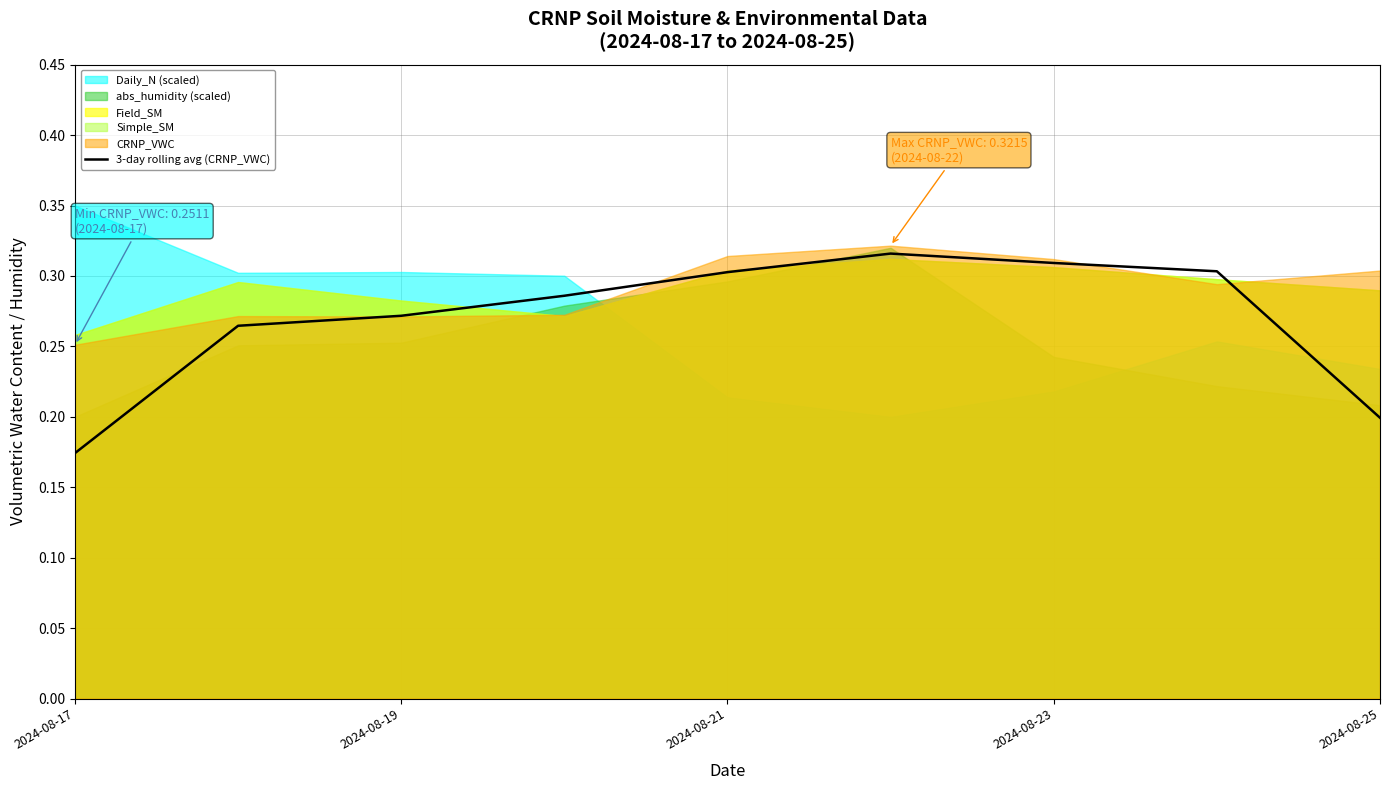

Is it true that 3-day rolling avg (CRNP_VWC) equals 0.3 at 2024-08-21?

True